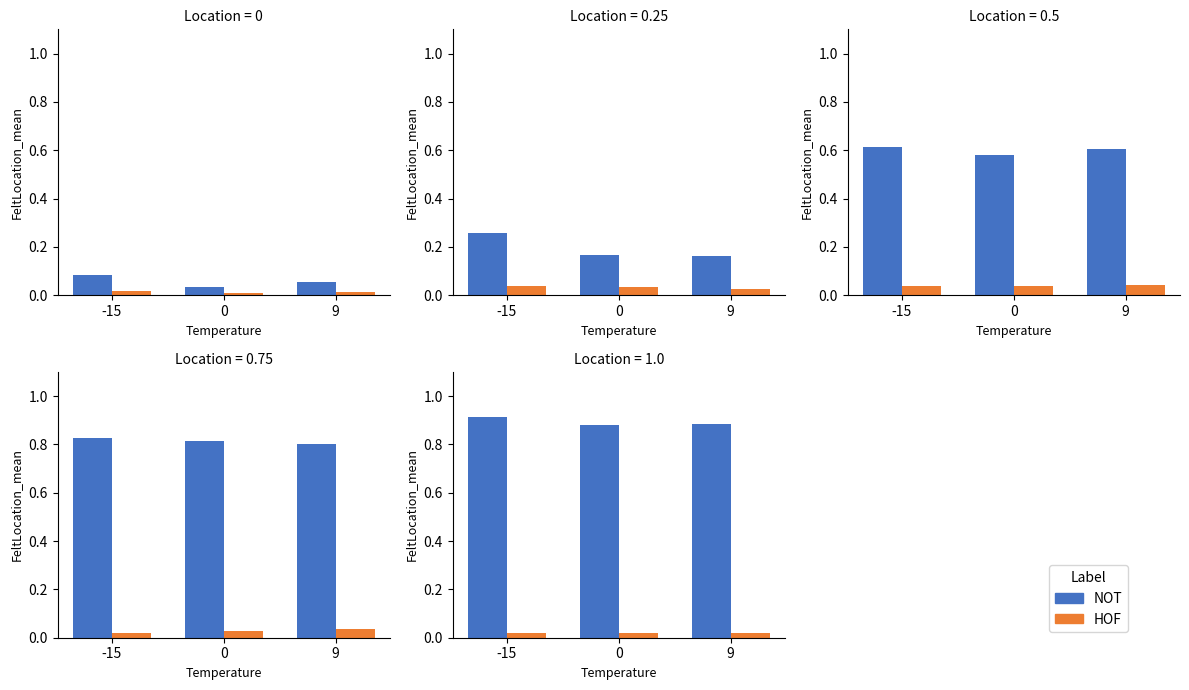

Rank the series by their maximum value, from lowest to highest.

HOF, NOT